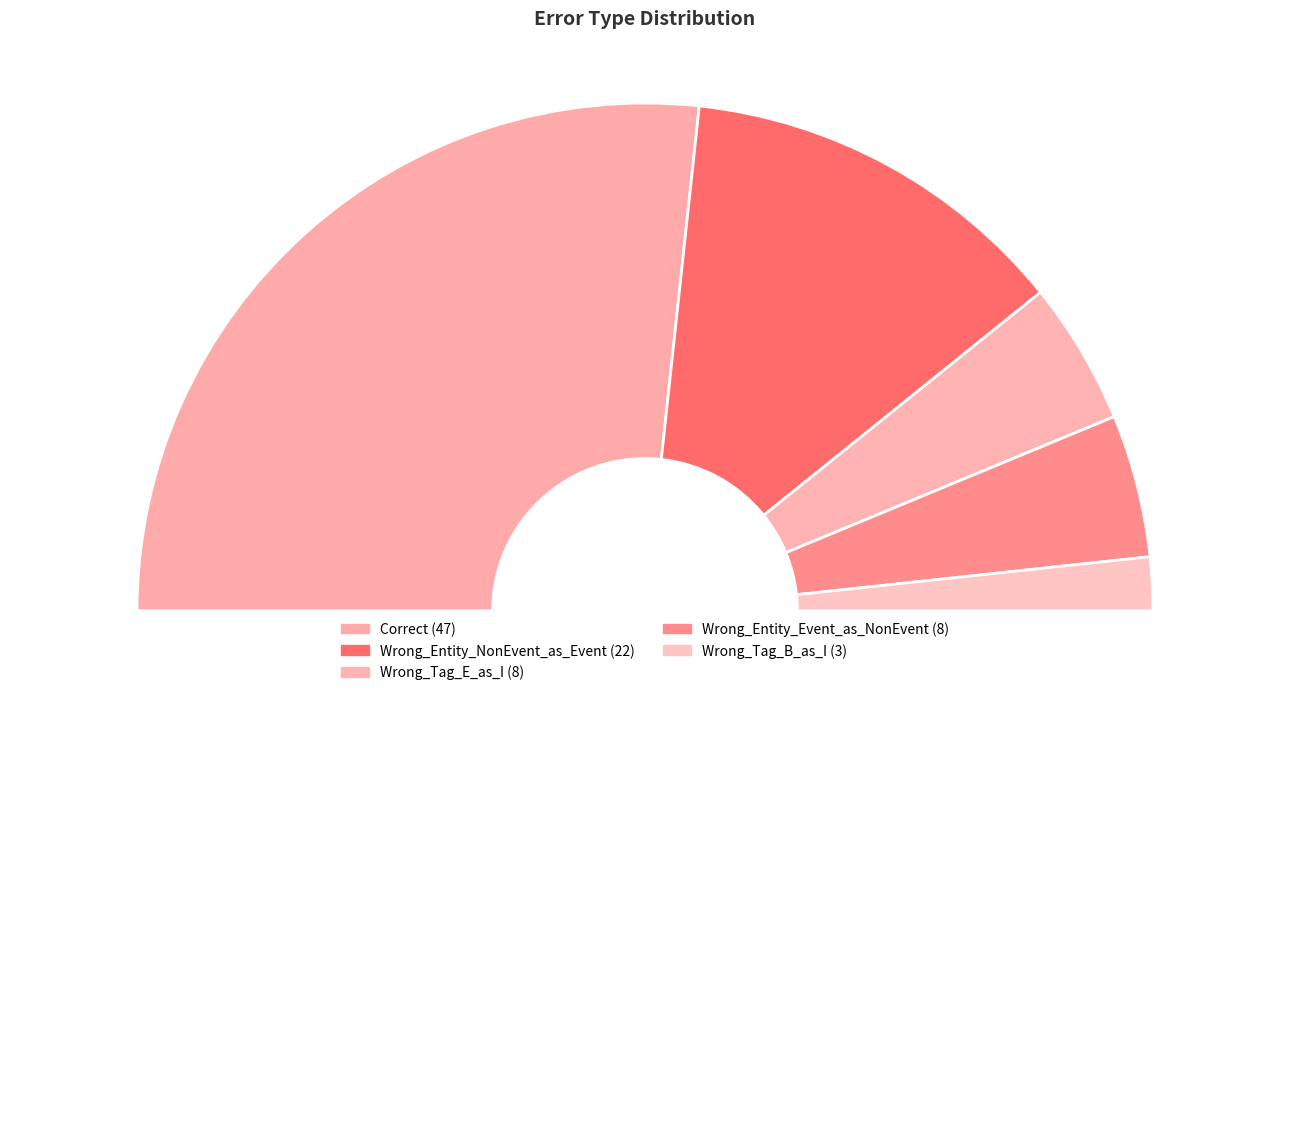

Is there any slice that represents more than half of the pie?

Yes